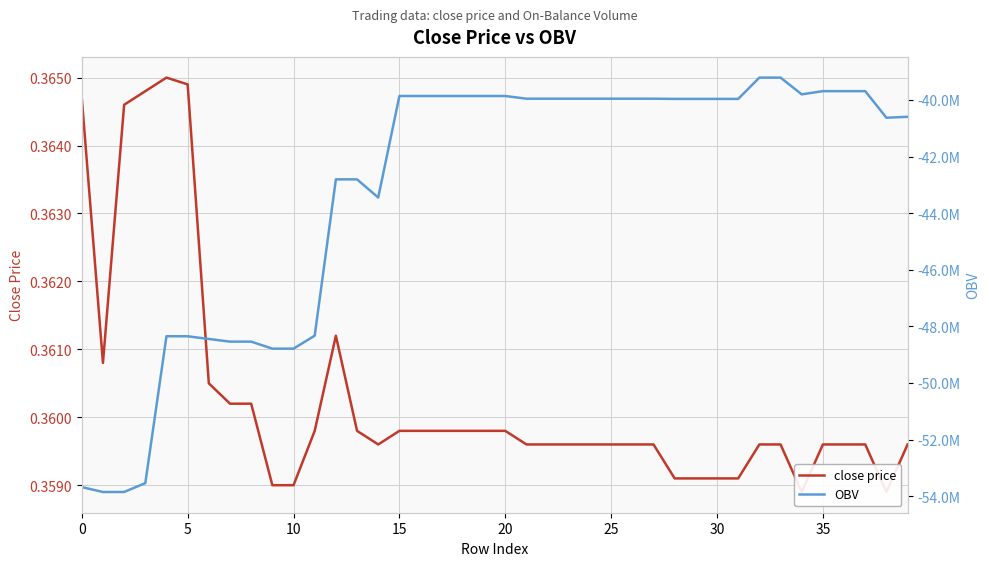

Is it true that OBV equals -25220153.0 at 10?

False